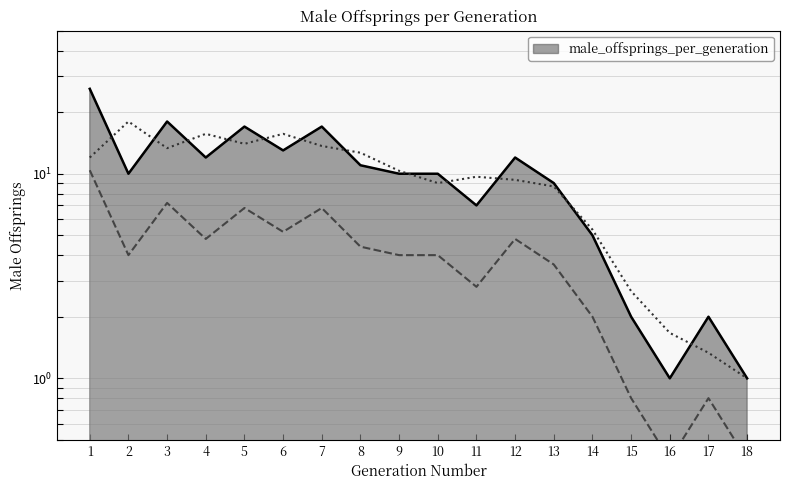

How many data points are above 10?

8